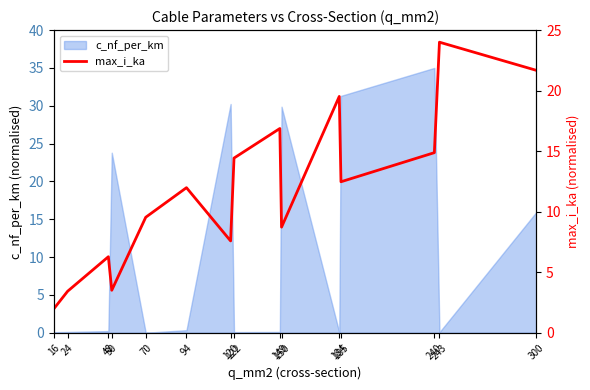

Reading left to right, transcribe all the data shown in this chart.

2.0	3.4	6.3	3.5	9.5	12.0	7.6	14.4	16.9	8.7	19.5	12.5	14.9	24.0	21.7